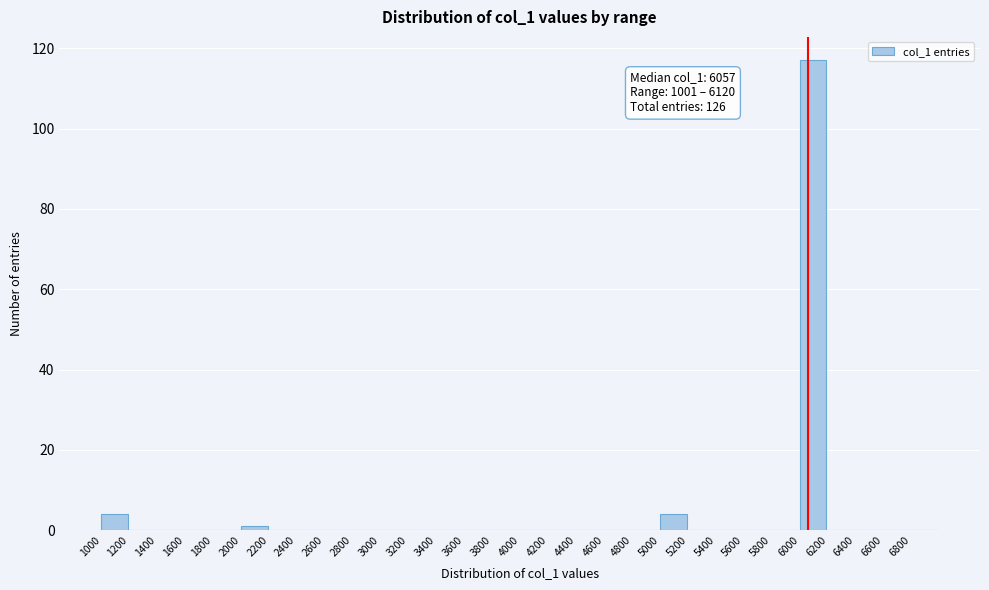

Which range on the x-axis has the tallest bar?

6000 to 6200